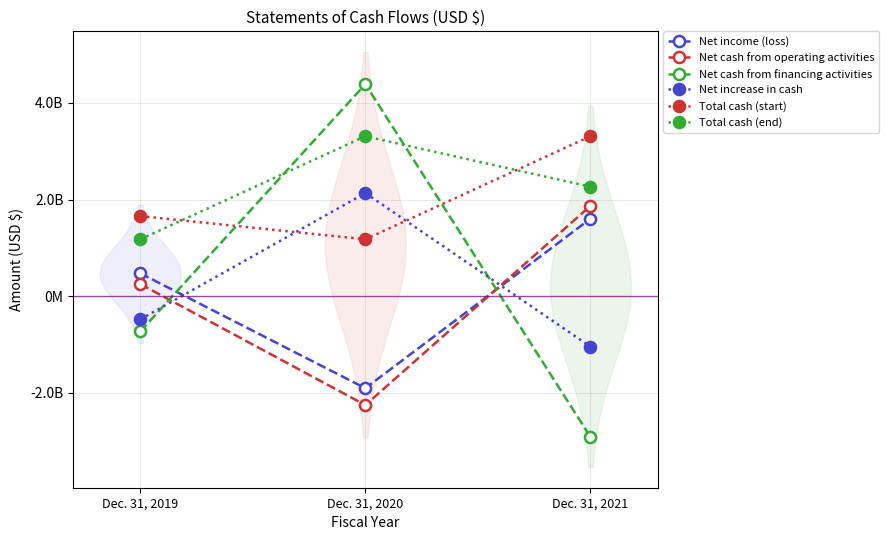

How many series are shown in this chart?

6